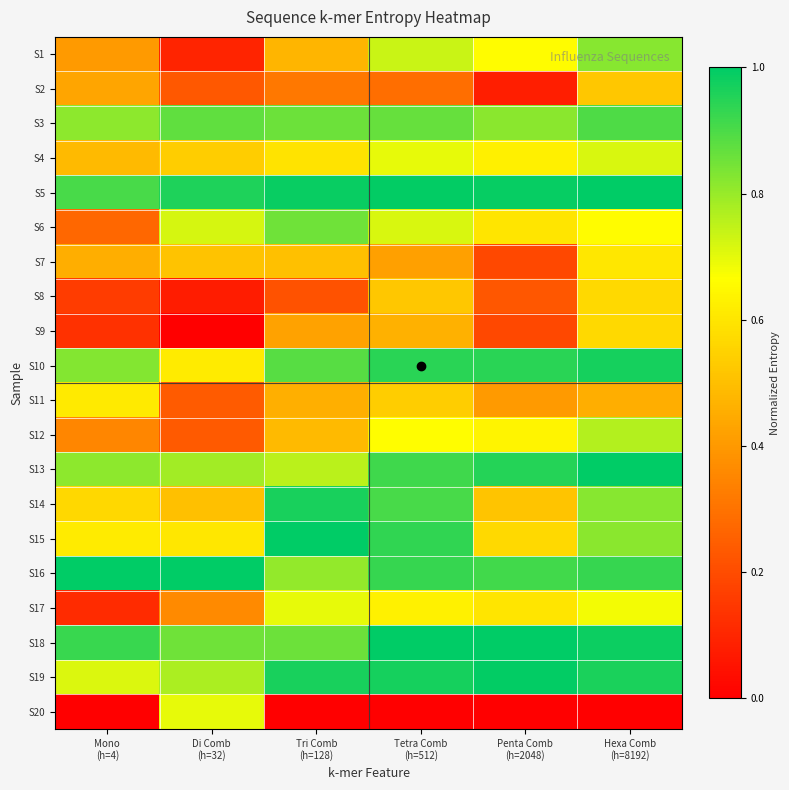

What is the total value across all series at Mono
(h=4)?

10.6